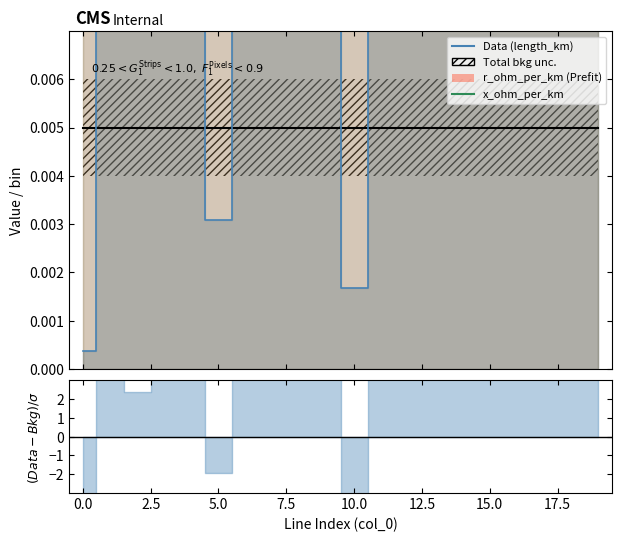

At which category is the sum across all series the highest?

8